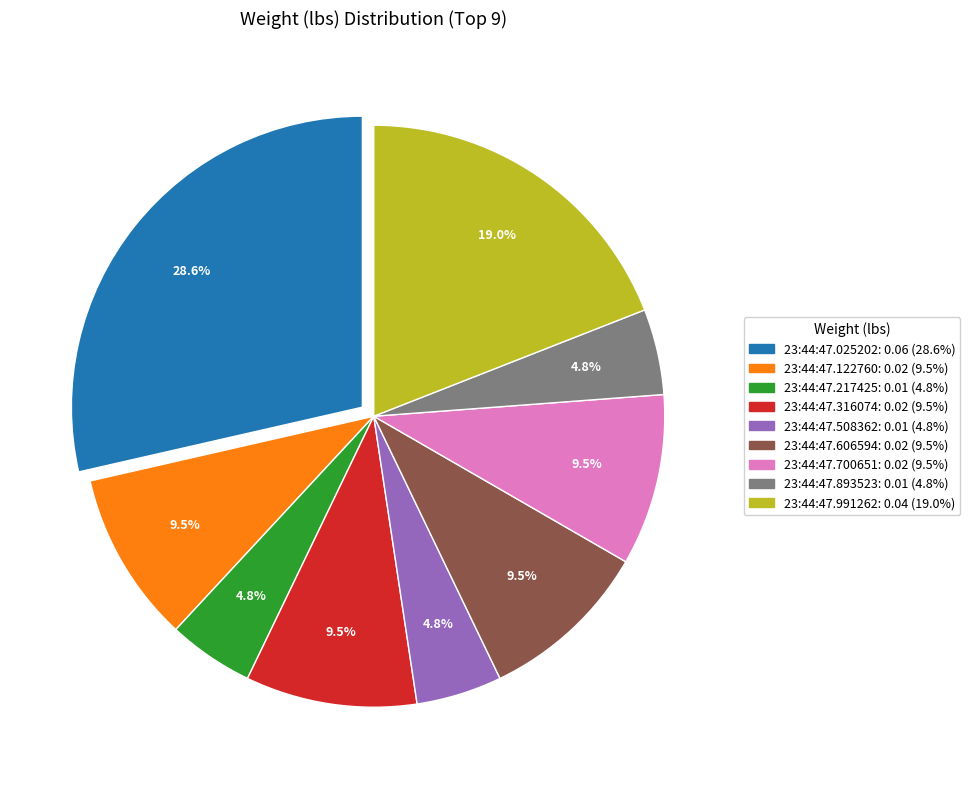

Does 23:44:47.991262 represent more than half of the total?

No